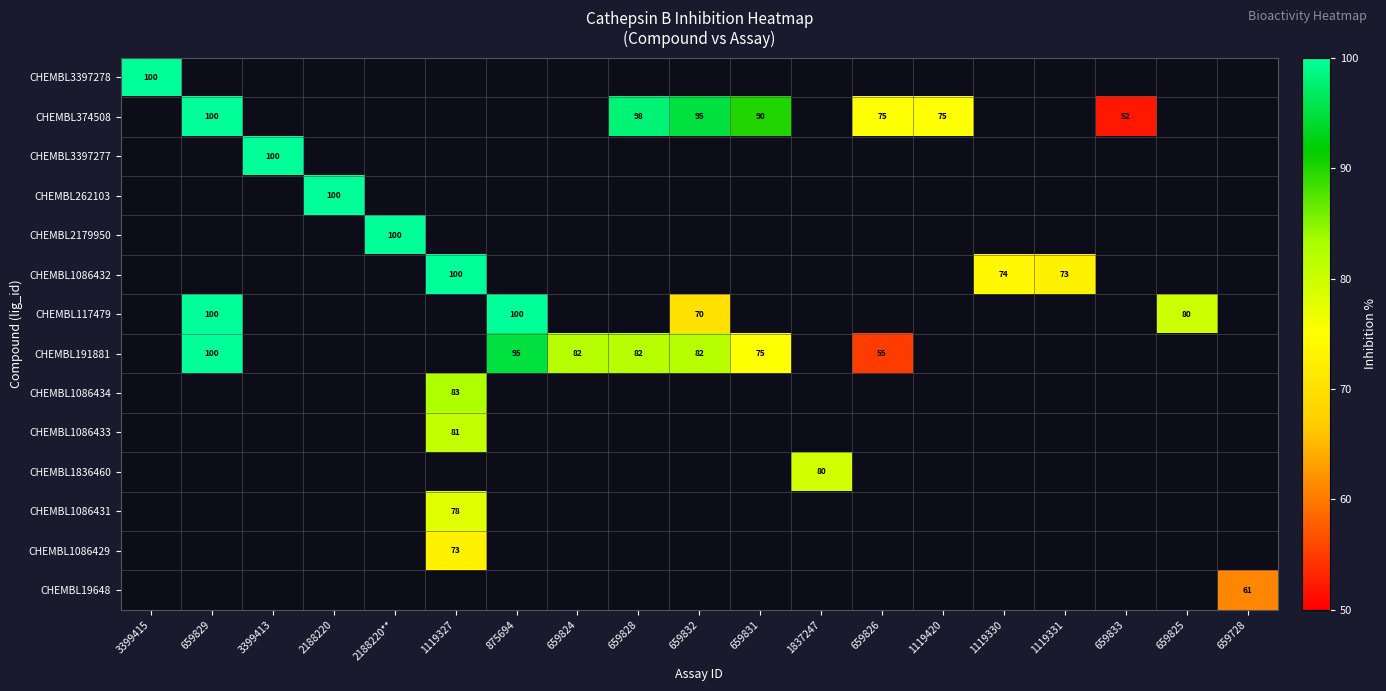

Is the value of CHEMBL117479 at 659826 greater than the value of CHEMBL1086433 at 659828?

No